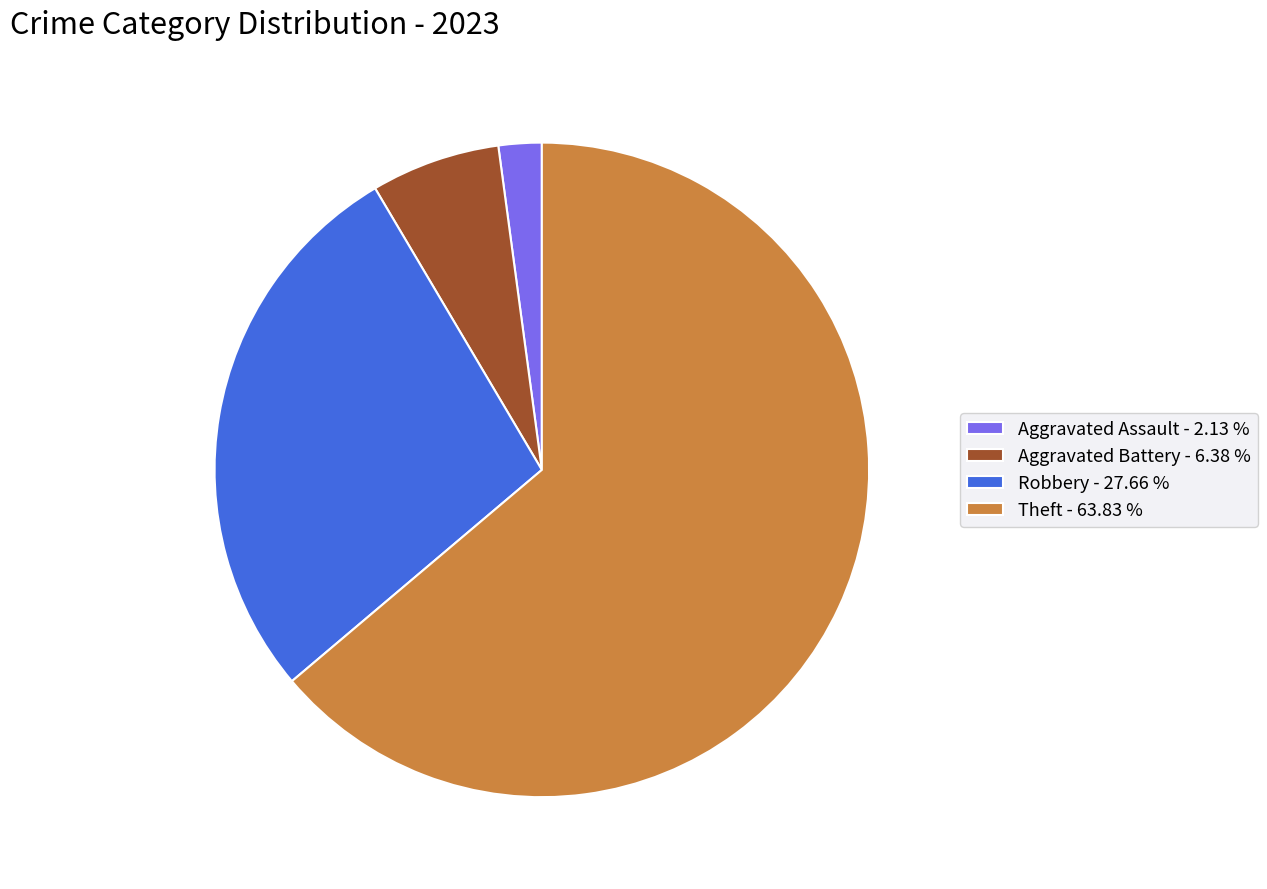

Count the number of slices in the pie.

4